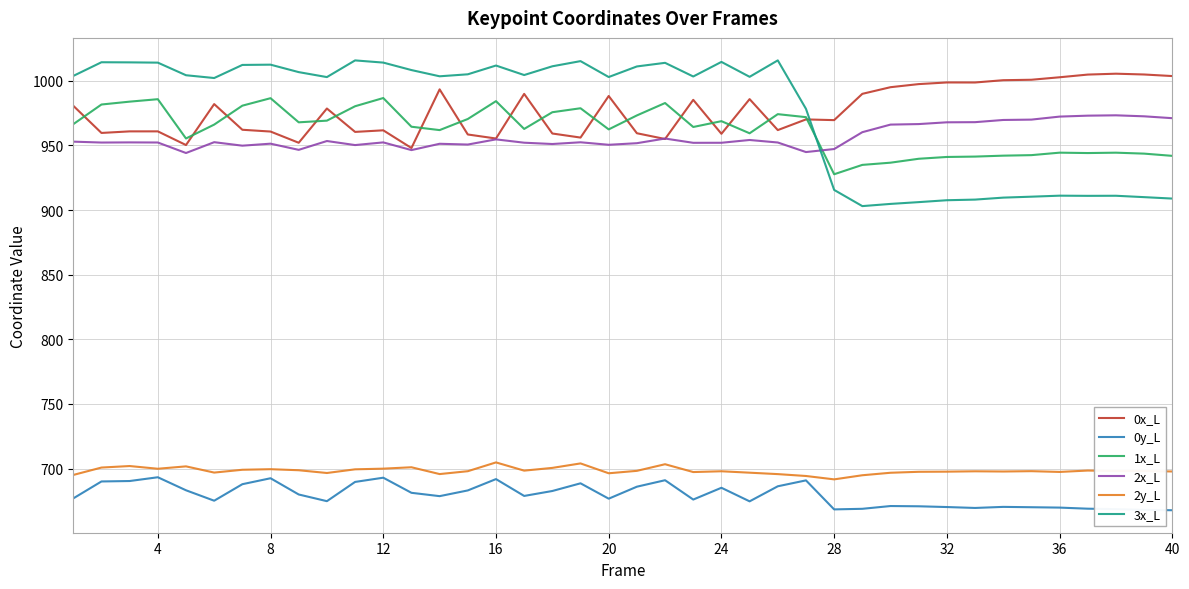

True or false: 2x_L and 2y_L intersect in this chart.

False